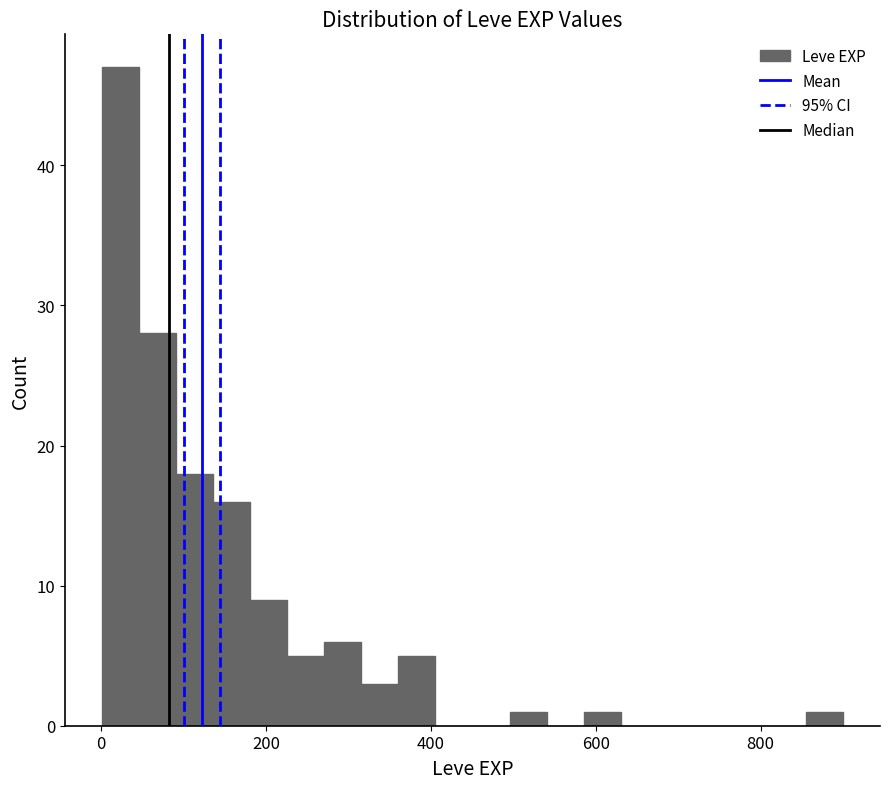

Around what value on the x-axis is the tallest bar? Give the approximate position of its centre, as read against the axis.

20